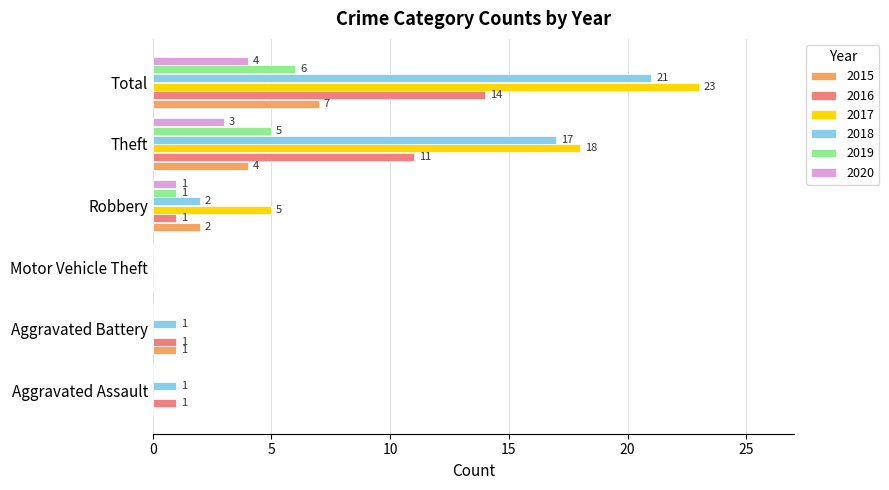

The value of 2016 at Motor Vehicle Theft is -7. True or false?

False